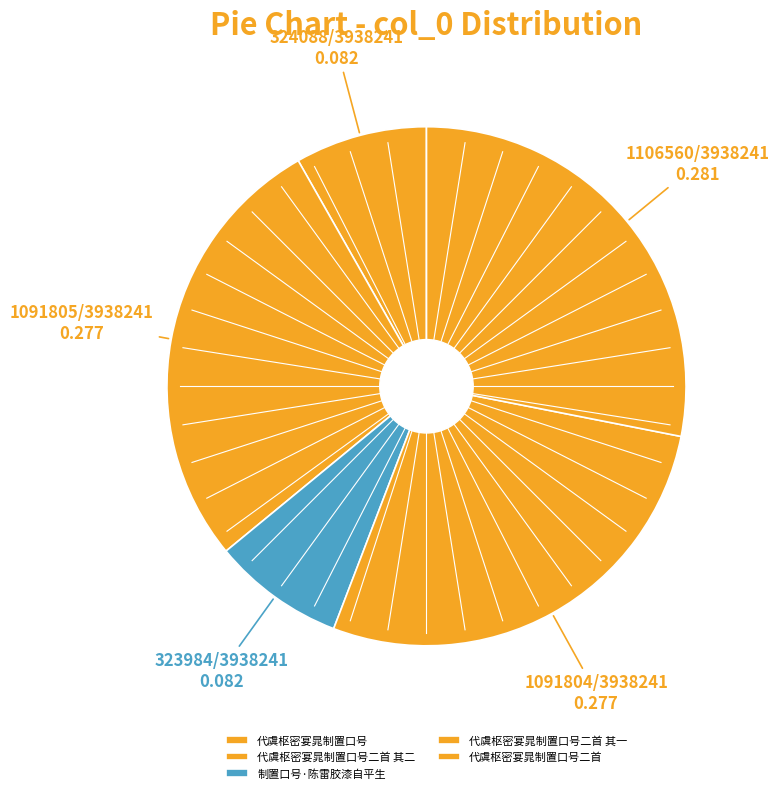

Is 代虞枢密宴晁制置口号二首 其二 the majority of the pie?

No